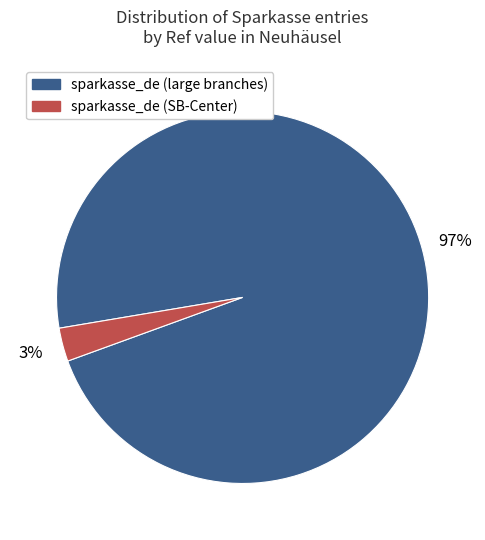

To the nearest percent, what is the difference between the largest and smallest slice percentages?

94%